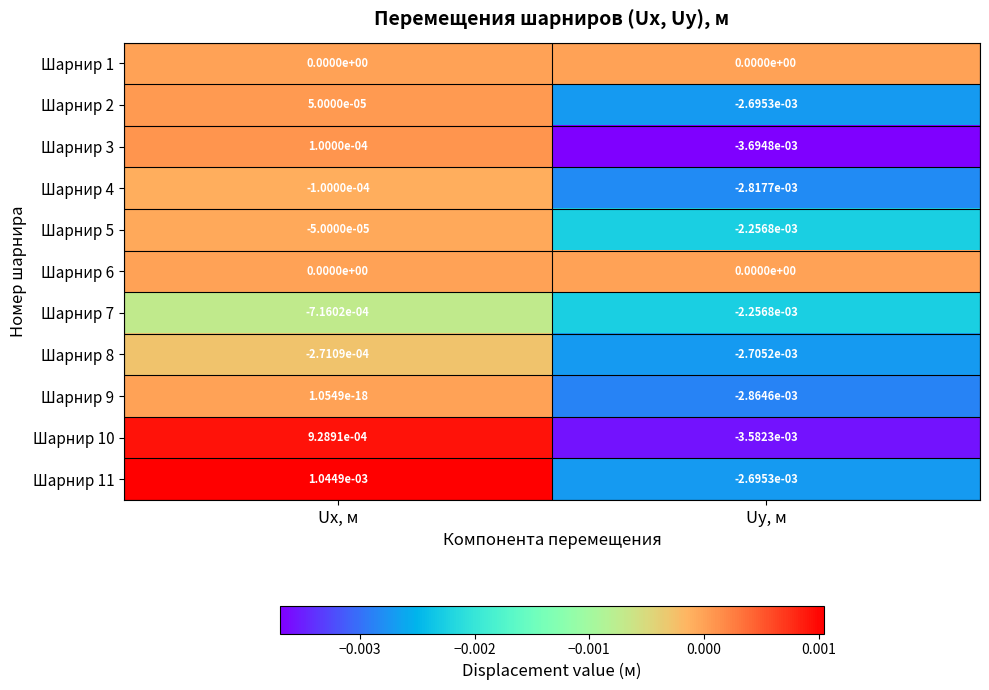

At which label does Шарнир 5 reach its minimum?

Uy, м